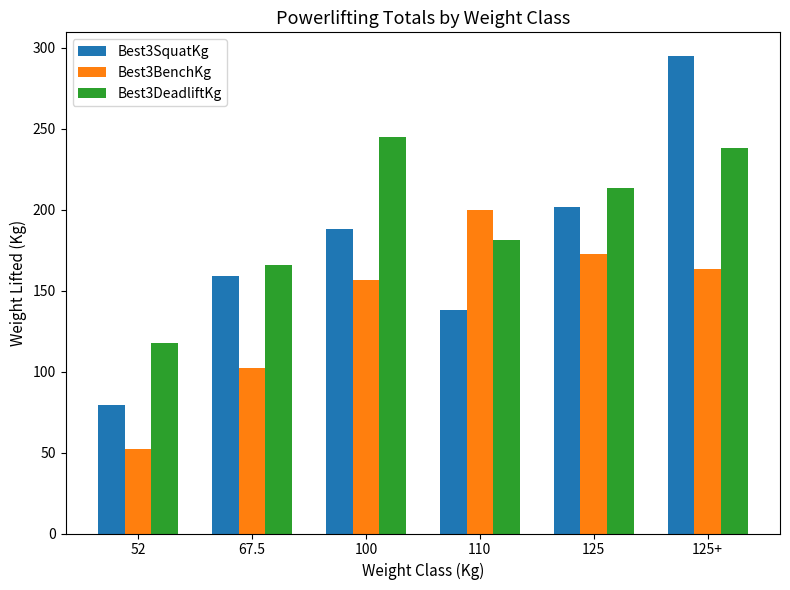

What is the value of the Best3BenchKg bar at the 1st from the left?

52.2